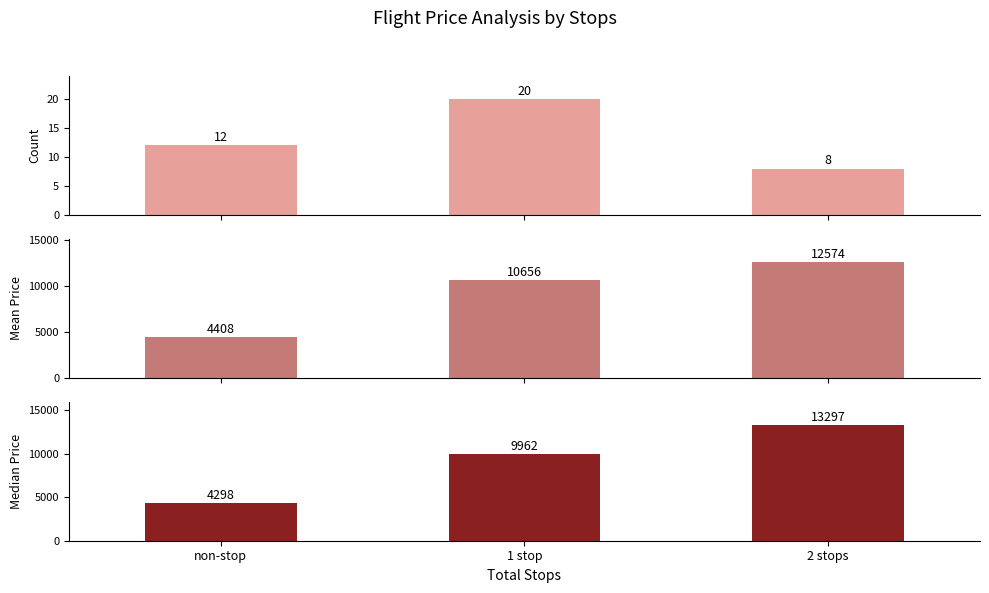

Which series has the widest spread of values?

Median Price